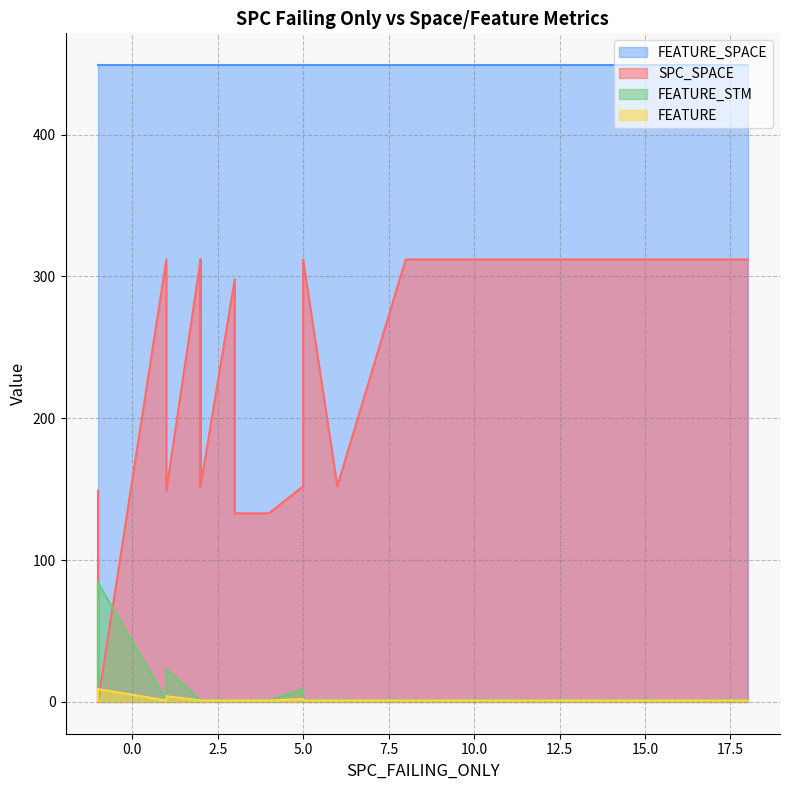

Reading left to right, list all the values displayed in this chart.

SPC_SPACE: 0	149	312	0	0	133	152	312	133	312	149	0	0	152	312	0	0	0	0	0	0	152	0	312	312	312	298	0	312	298	152	152	0
FEATURE: 9	4	1	9	9	1	1	1	1	1	1	9	1	1	1	9	9	9	9	9	9	1	9	1	1	1	1	9	1	1	2	1	9
FEATURE_STM: 84	23	1	84	84	1	1	1	1	1	1	84	1	1	1	84	84	84	84	84	84	1	84	1	1	1	1	84	1	1	9	1	84
FEATURE_SPACE: 449	449	449	449	449	449	449	449	449	449	449	449	449	449	449	449	449	449	449	449	449	449	449	449	449	449	449	449	449	449	449	449	449